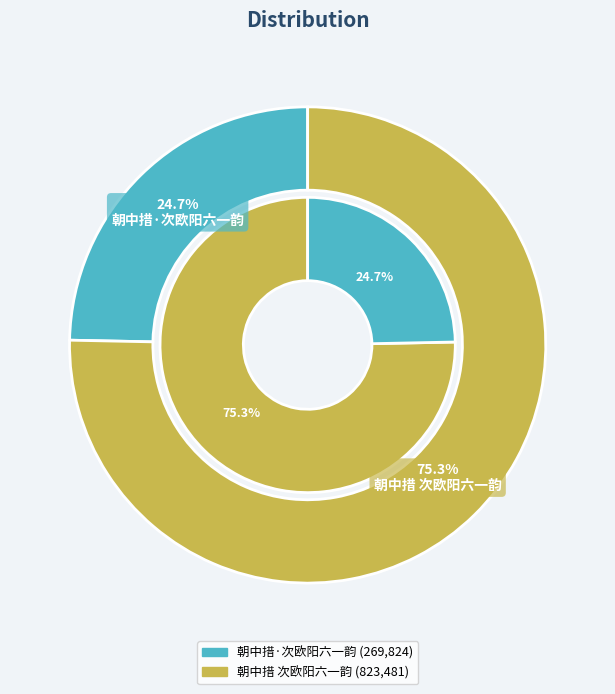

Which category has the biggest portion of the pie?

朝中措 次欧阳六一韵